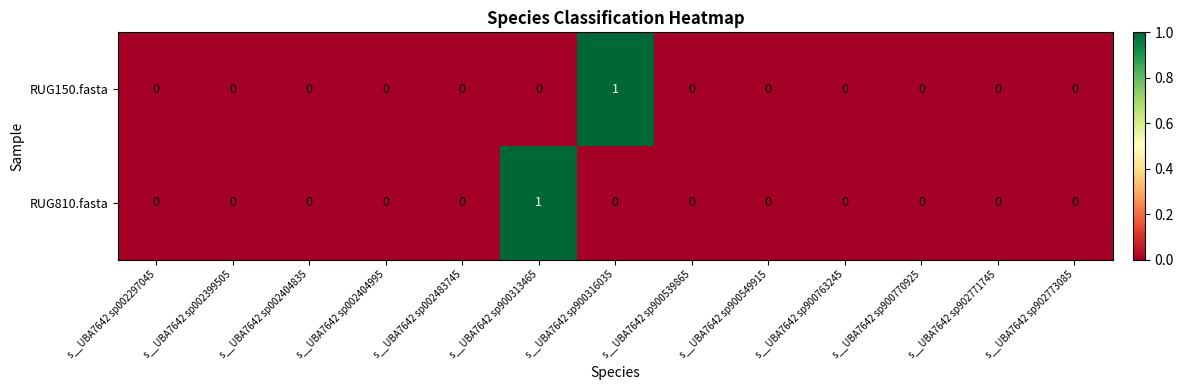

At which label does RUG810.fasta reach its peak?

s__UBA7642 sp900313465